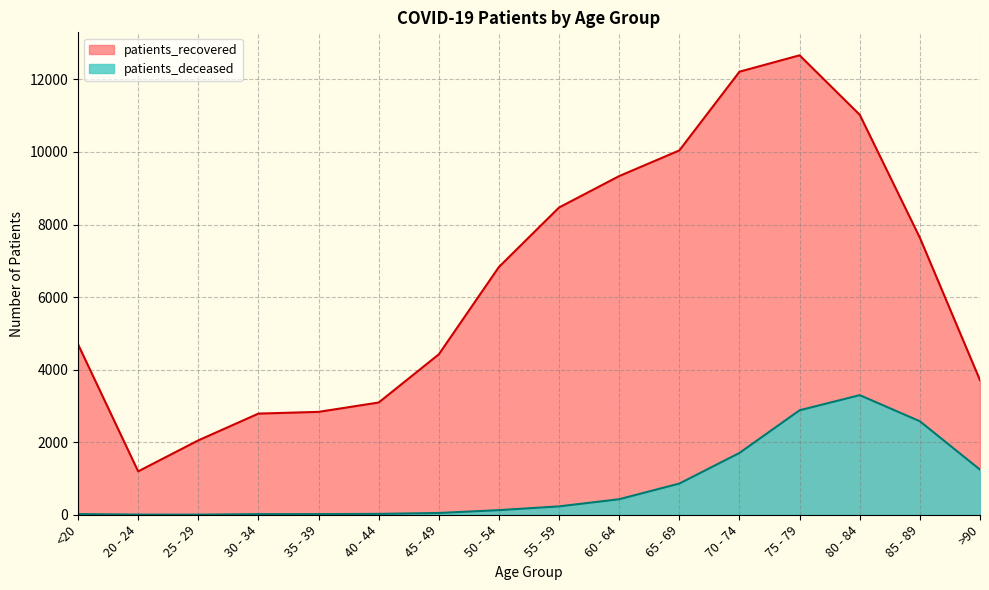

How many lines are shown in the chart?

2